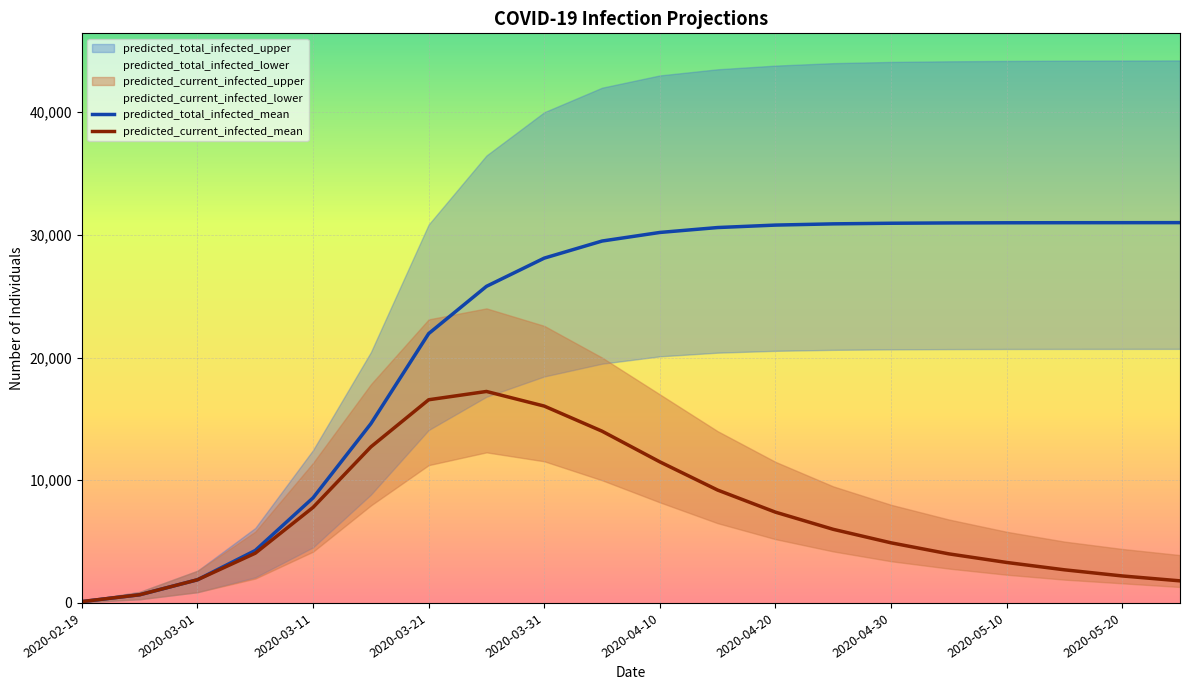

Which series changed the most between 2020-03-01 and 2020-04-30?

predicted_total_infected_mean